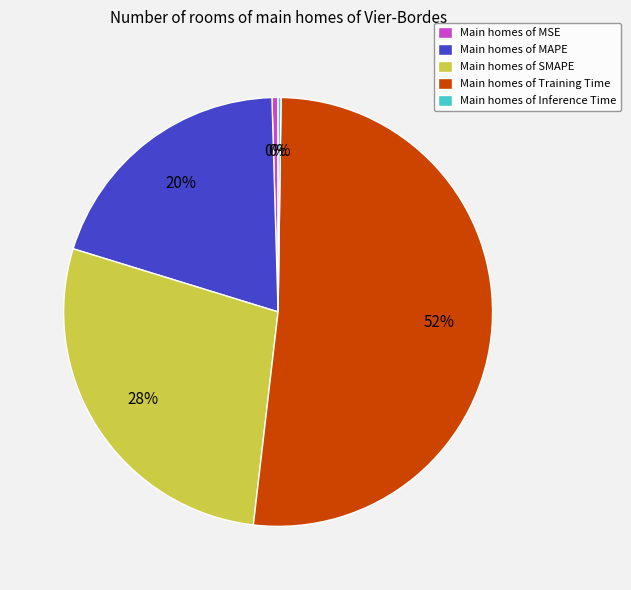

To the nearest percent, what is the combined percentage of Main homes of Training Time and Main homes of MSE?

52%